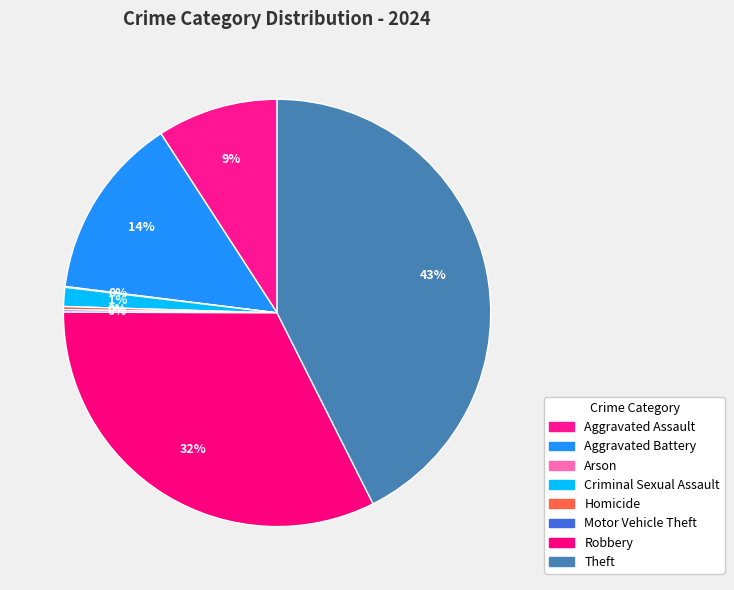

What percentage is NOT represented by Arson?

99.9%